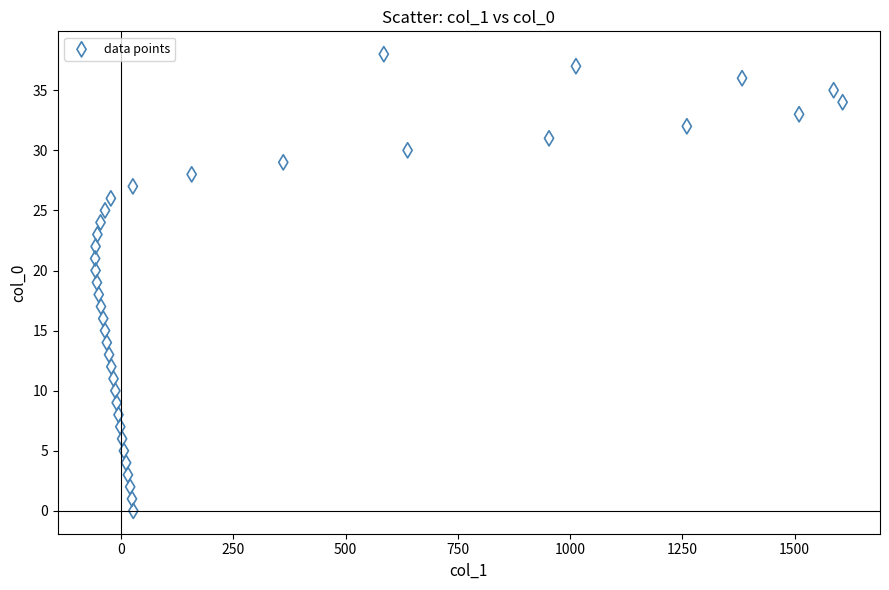

What is the range of Y values (max minus min)?

38